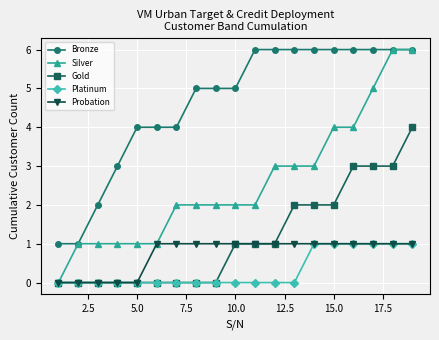

What is the maximum value shown in the chart?

6